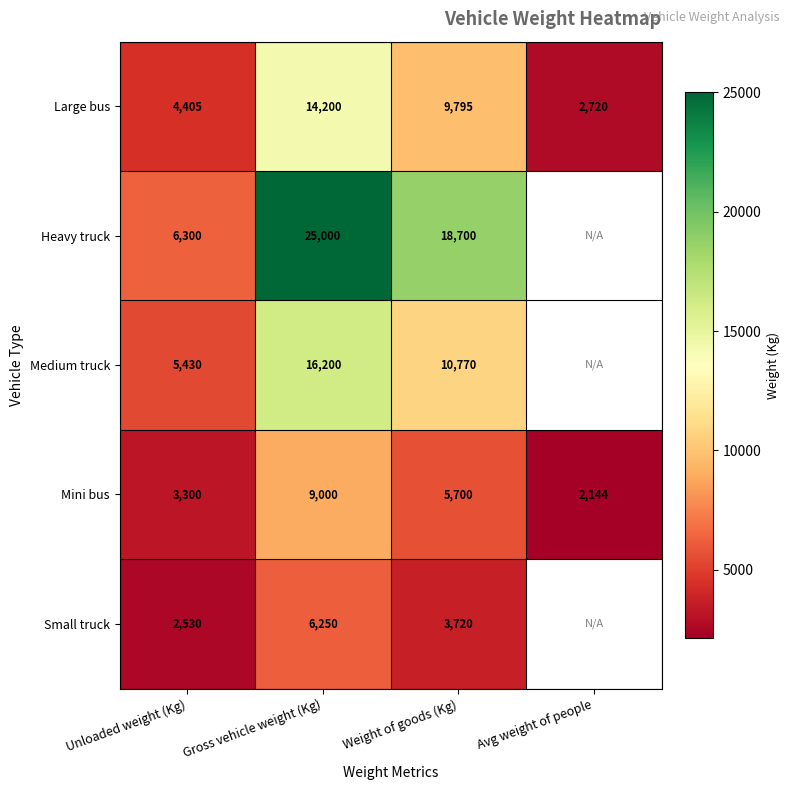

Rank the categories by Mini bus value from lowest to highest.

Avg weight of people, Unloaded weight (Kg), Weight of goods (Kg), Gross vehicle weight (Kg)